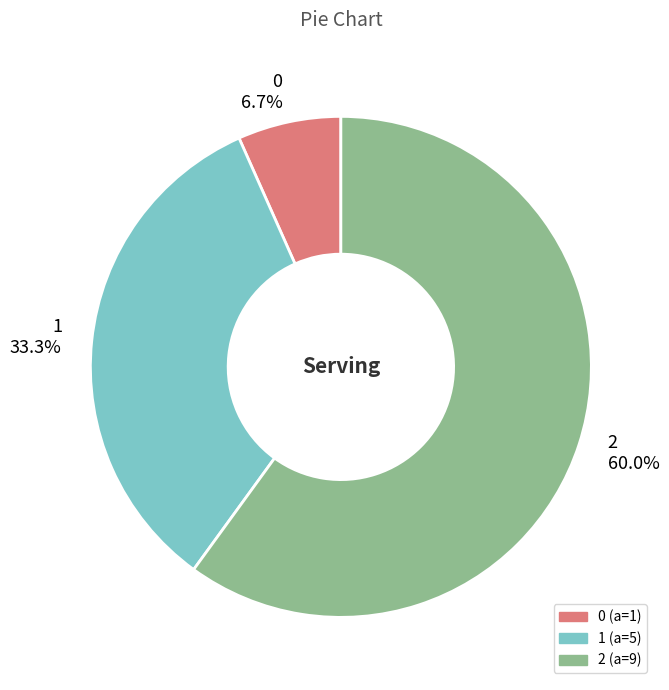

The 2 slice represents 51% of the pie. True or false?

False